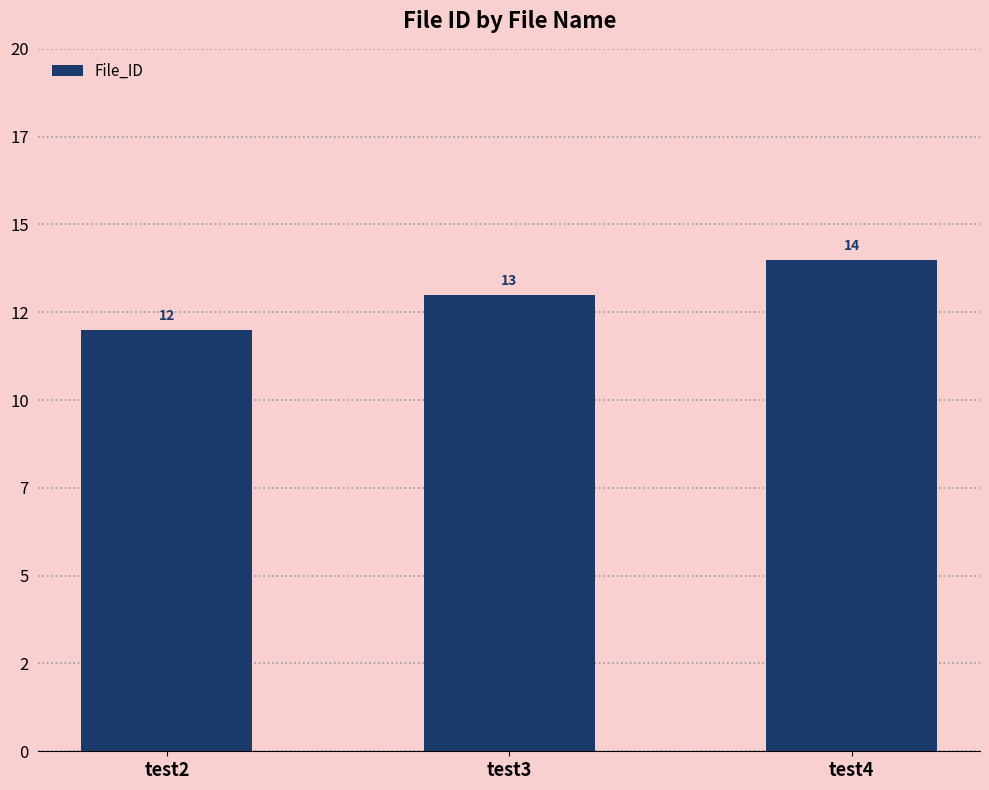

What is the average value?

13